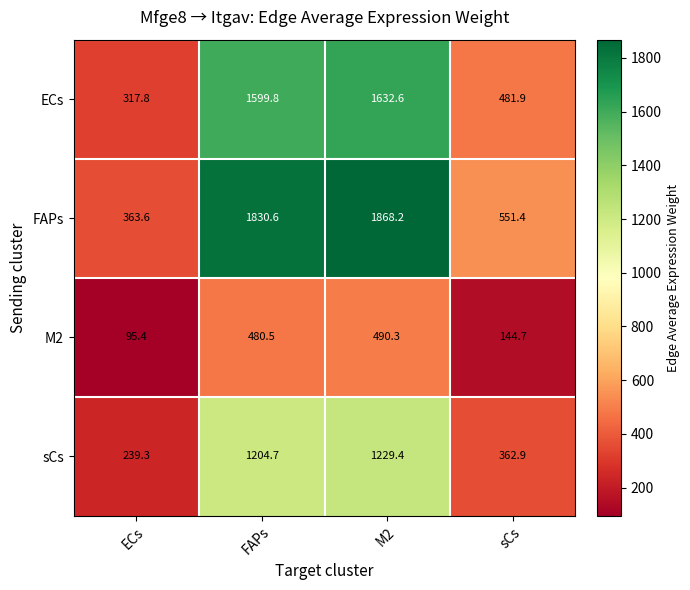

Reading left to right, transcribe all the data shown in this chart.

ECs: 317.8	1599.8	1632.6	481.9
FAPs: 363.6	1830.6	1868.2	551.4
M2: 95.4	480.5	490.3	144.7
sCs: 239.3	1204.7	1229.4	362.9